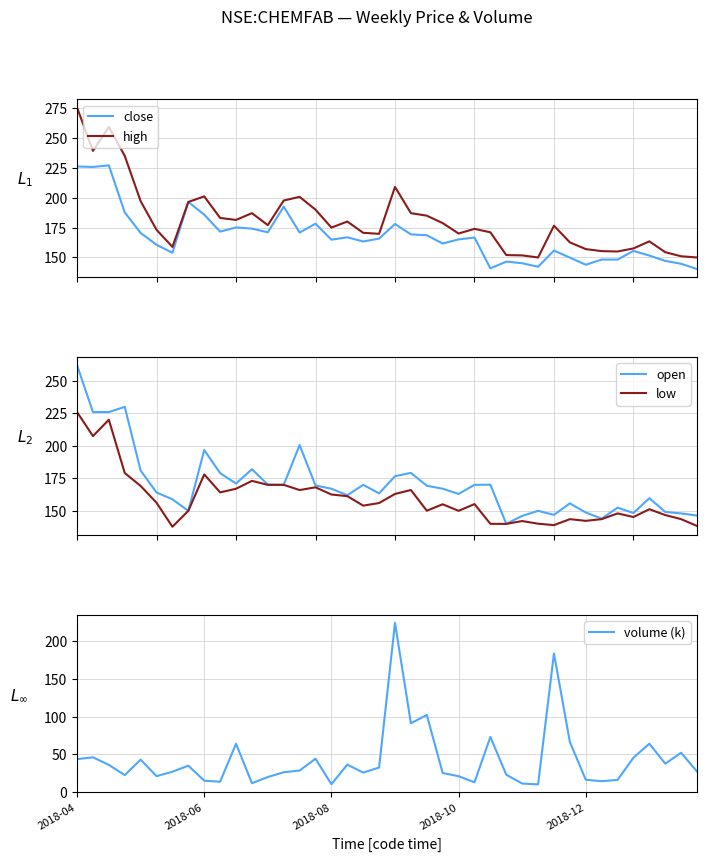

True or false: low has a value of 226.3 at 2018-12.

False